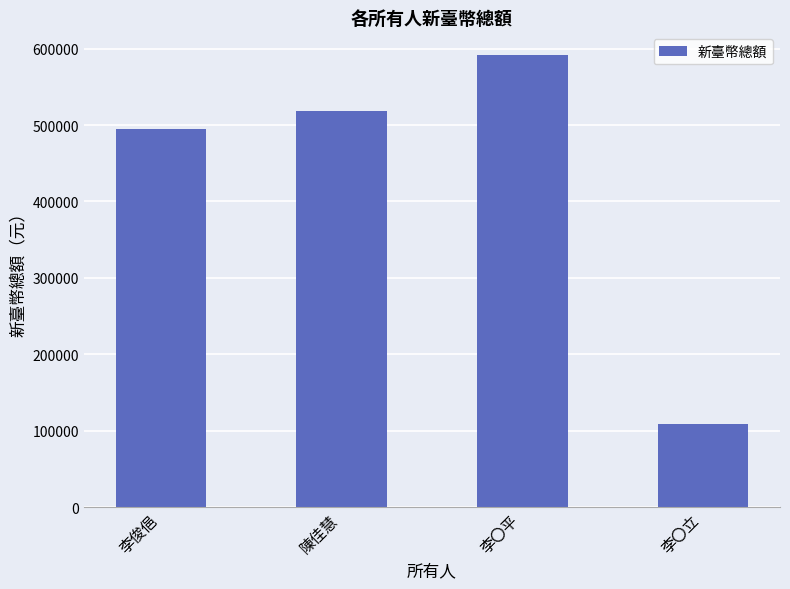

Where is the data nearest to the value 350115?

李俊俋